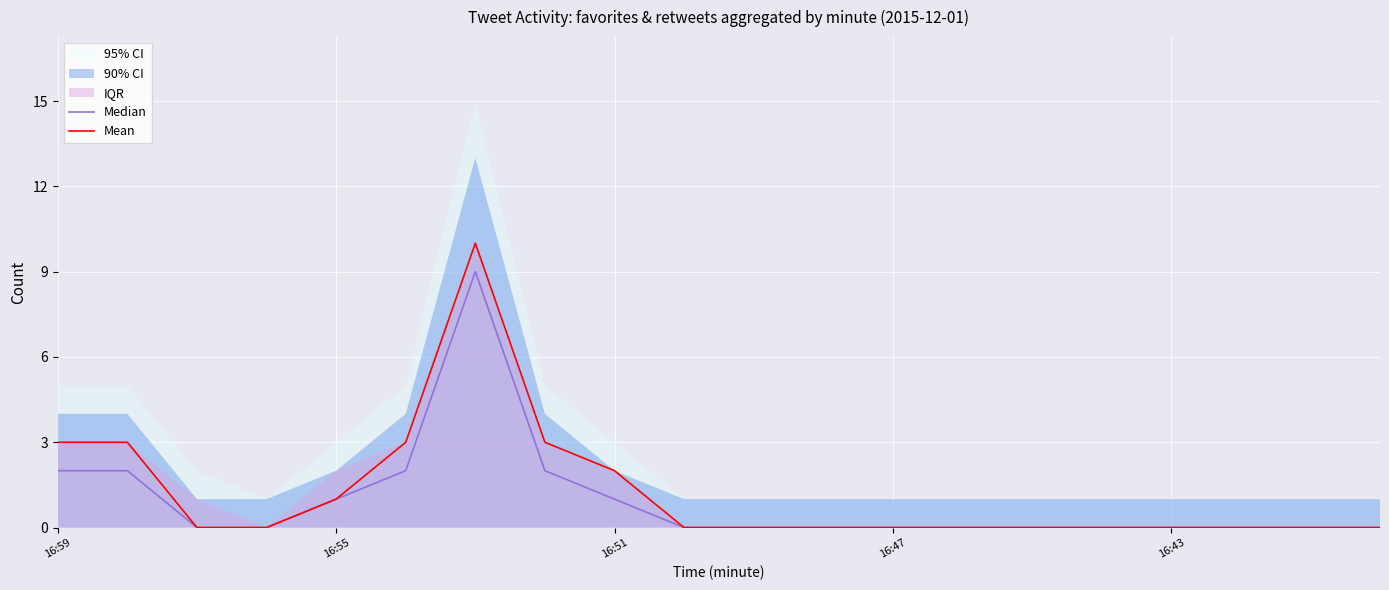

What is the difference between the second highest and second lowest values in the Mean series?

3